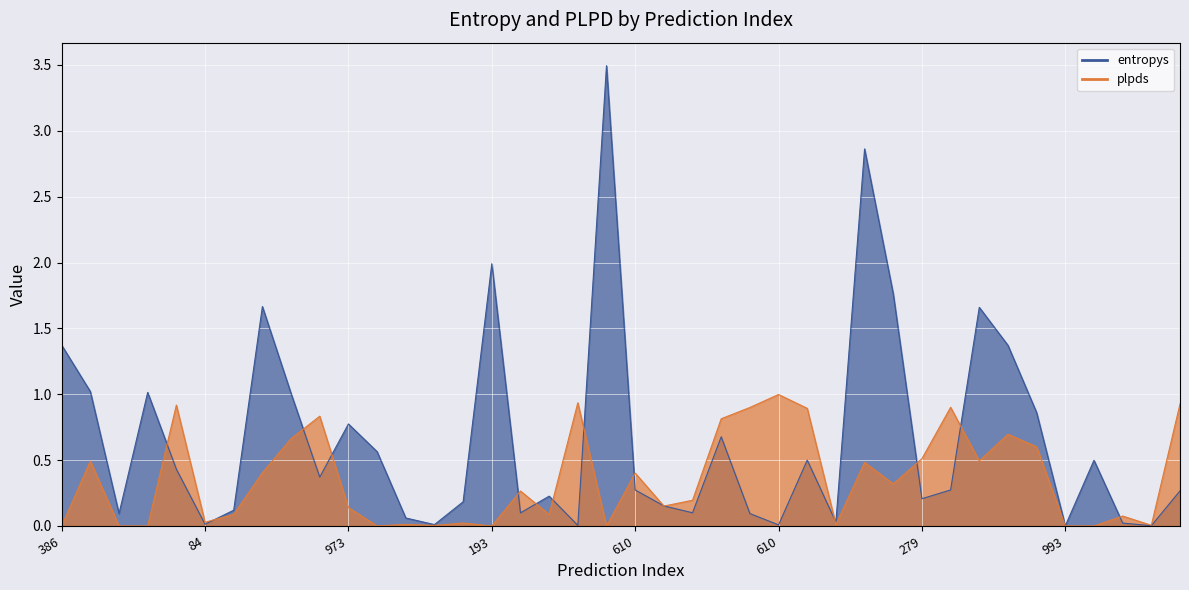

Between 493 and 960, which is larger?

960